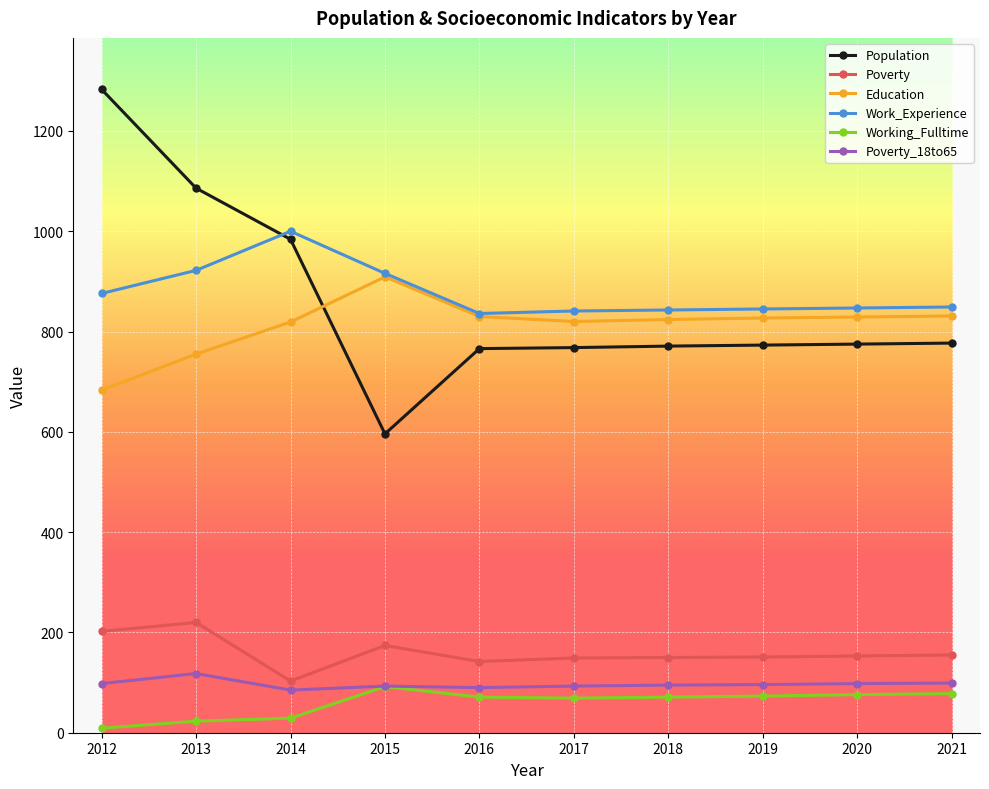

True or false: Population and Poverty cross at least once.

False